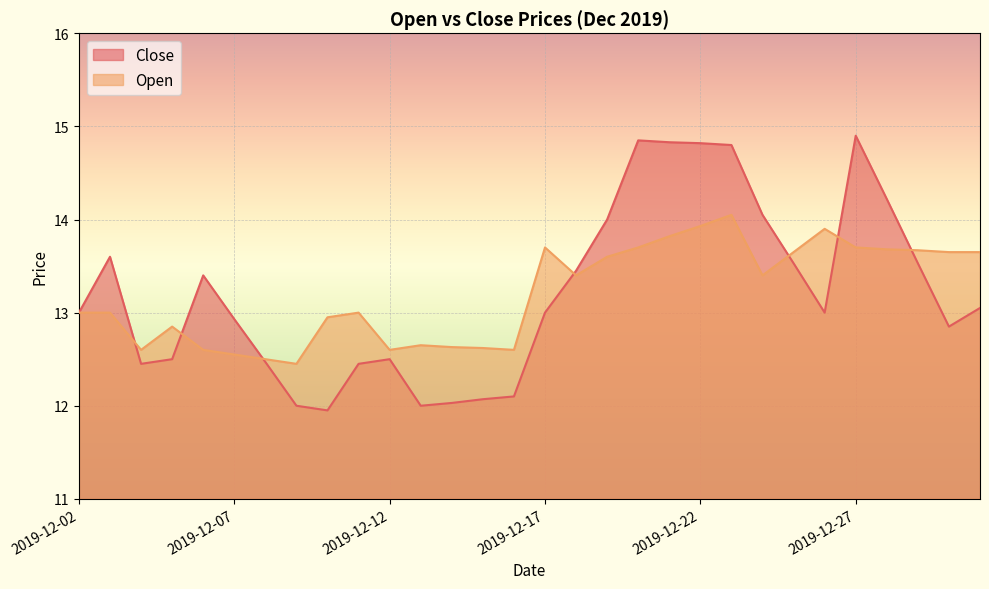

Rank the categories by Open value from highest to lowest.

2019-12-23, 2019-12-22, 2019-12-26, 2019-12-21, 2019-12-17, 2019-12-20, 2019-12-27, 2019-12-28, 2019-12-29, 2019-12-25, 2019-12-30, 2019-12-31, 2019-12-19, 2019-12-18, 2019-12-24, 2019-12-02, 2019-12-03, 2019-12-11, 2019-12-10, 2019-12-05, 2019-12-13, 2019-12-14, 2019-12-15, 2019-12-04, 2019-12-06, 2019-12-12, 2019-12-16, 2019-12-07, 2019-12-08, 2019-12-09